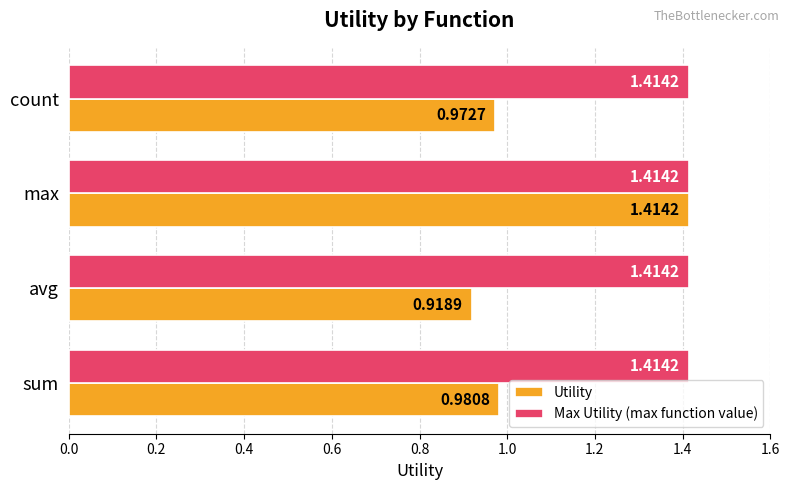

Where is Utility nearest to the value 1?

sum